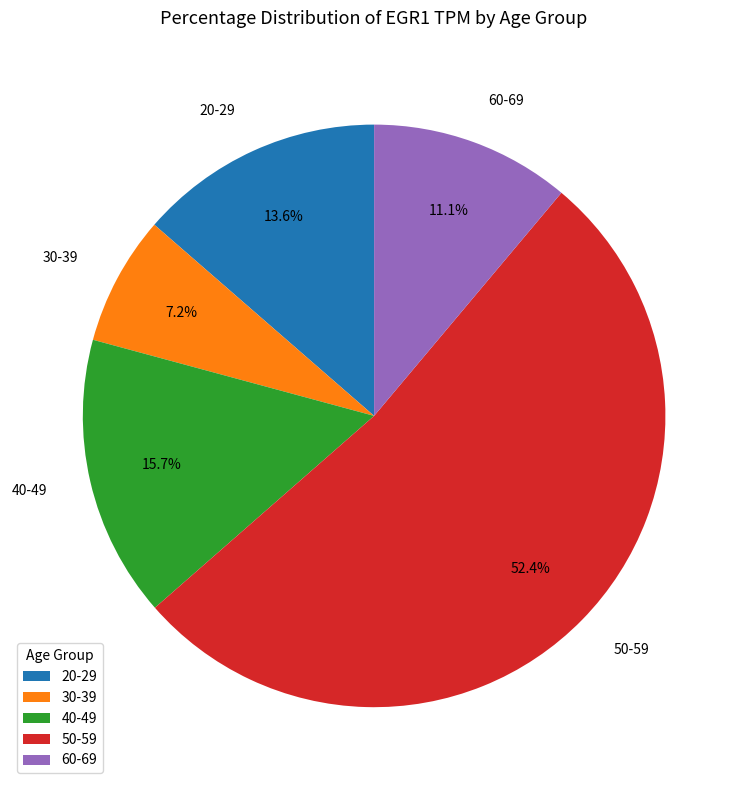

Is there any slice that represents more than half of the pie?

Yes